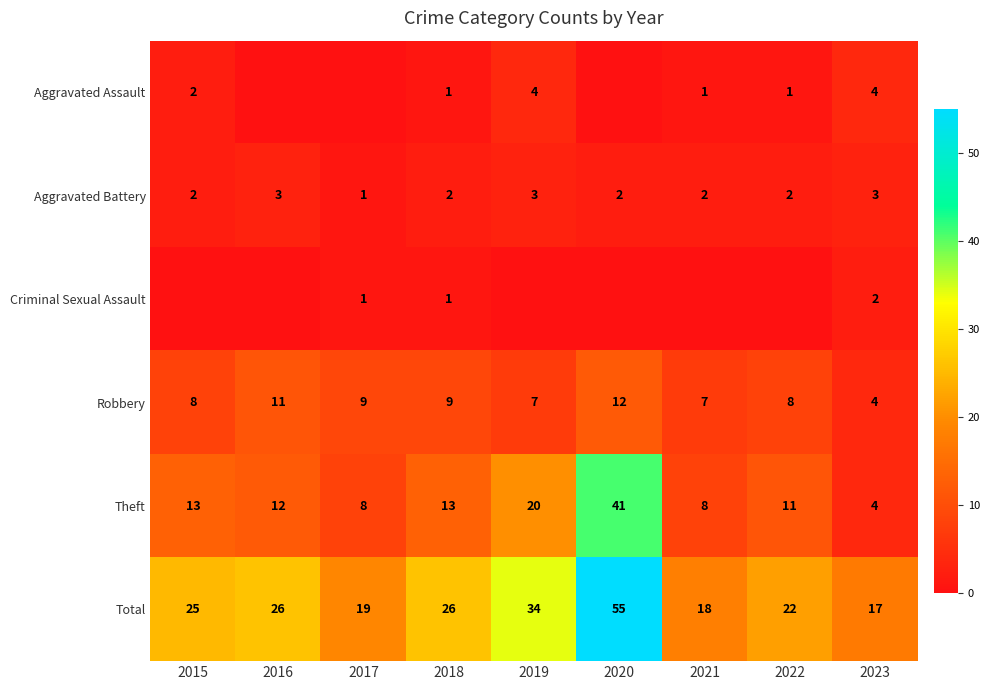

Is the value of Aggravated Battery at 2016 greater than the value of Robbery at 2020?

No